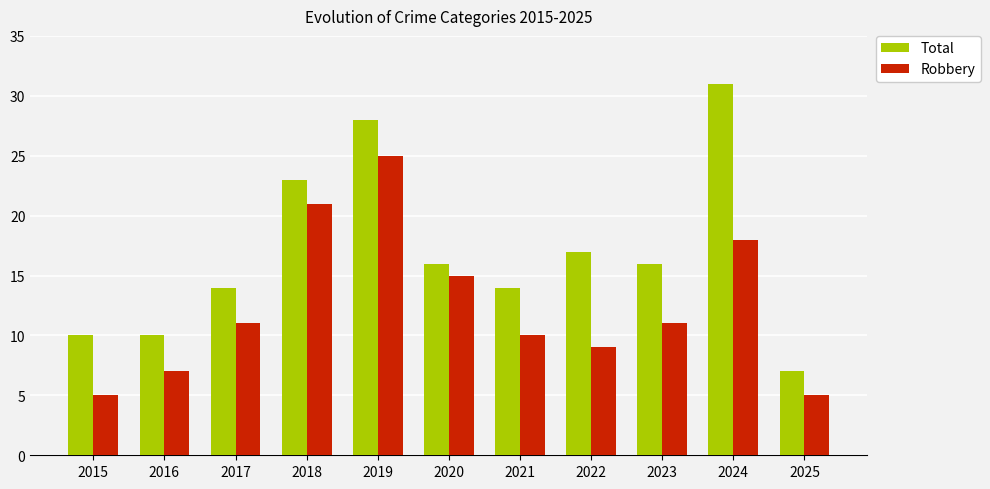

What is the total value across all series at 2024?

49